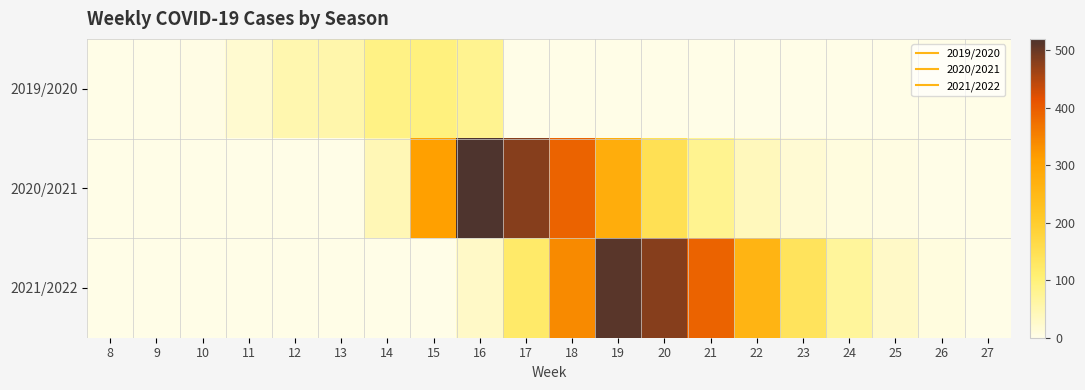

Reading left to right, transcribe all the data shown in this chart.

2019/2020: 8=0	9=0	10=3	11=22	12=52	13=55	14=90	15=97	16=80	17=0	18=0	19=0	20=0	21=0	22=0	23=0	24=0	25=0	26=0	27=0
2020/2021: 8=0	9=0	10=0	11=0	12=0	13=0	14=45	15=310	16=520	17=480	18=390	19=280	20=150	21=80	22=40	23=20	24=10	25=5	26=2	27=0
2021/2022: 8=0	9=0	10=0	11=0	12=0	13=0	14=0	15=0	16=30	17=120	18=340	19=510	20=480	21=390	22=260	23=140	24=70	25=30	26=10	27=2